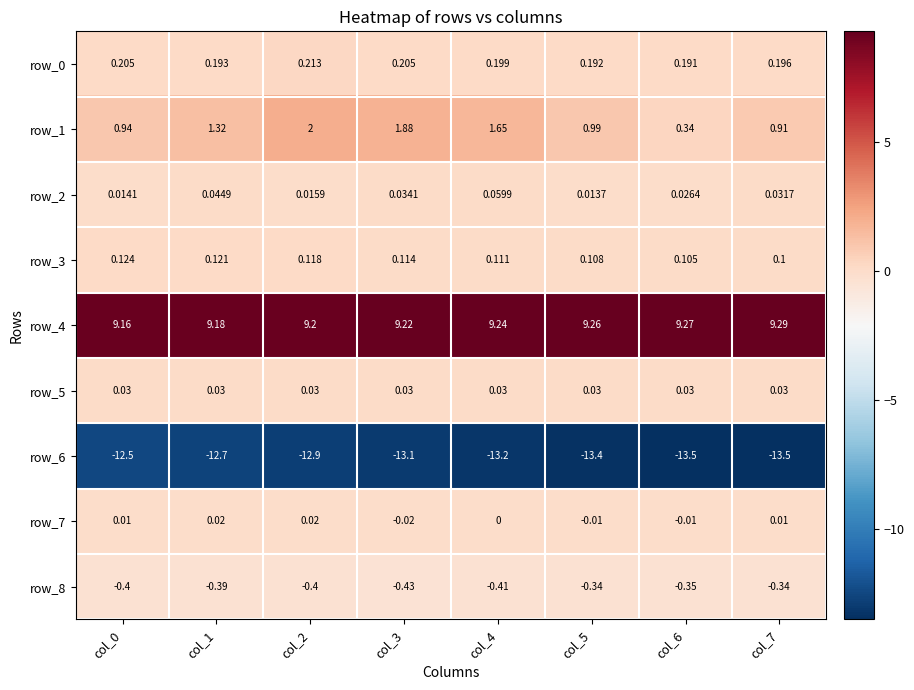

Is the value of row_3 at col_5 greater than the value of row_0 at col_7?

No